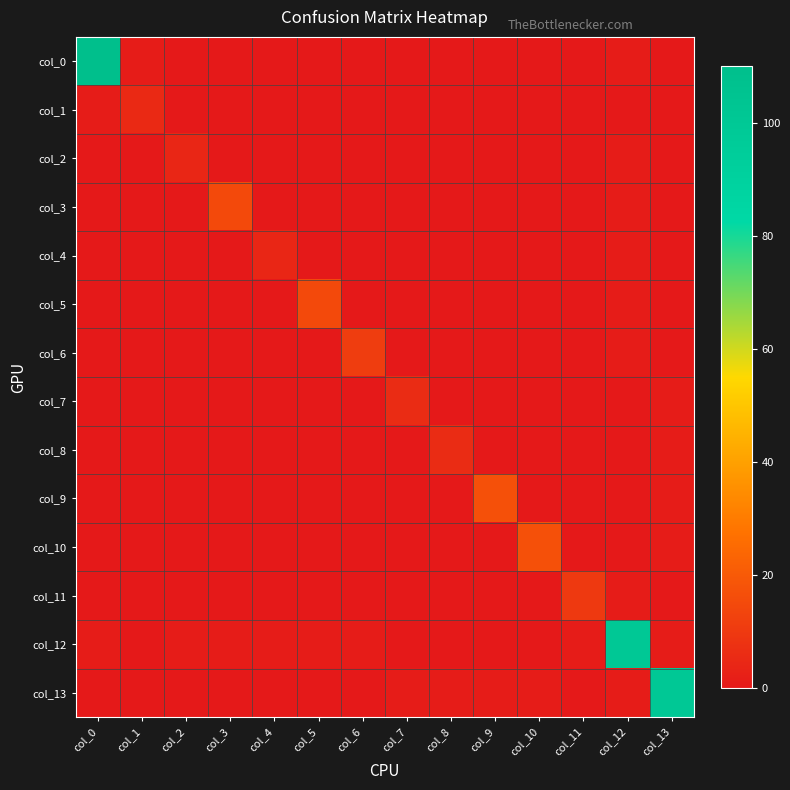

Reading left to right, transcribe all the data shown in this chart.

col_0: col_0=110	col_1=1	col_2=0	col_3=0	col_4=0	col_5=0	col_6=0	col_7=0	col_8=0	col_9=0	col_10=0	col_11=0	col_12=1	col_13=0
col_1: col_0=1	col_1=5	col_2=0	col_3=0	col_4=0	col_5=0	col_6=0	col_7=0	col_8=0	col_9=0	col_10=0	col_11=0	col_12=0	col_13=0
col_2: col_0=0	col_1=0	col_2=4	col_3=0	col_4=0	col_5=0	col_6=0	col_7=0	col_8=0	col_9=0	col_10=0	col_11=0	col_12=1	col_13=0
col_3: col_0=0	col_1=0	col_2=0	col_3=15	col_4=0	col_5=0	col_6=0	col_7=0	col_8=0	col_9=0	col_10=0	col_11=0	col_12=1	col_13=0
col_4: col_0=0	col_1=0	col_2=0	col_3=0	col_4=4	col_5=0	col_6=0	col_7=0	col_8=0	col_9=0	col_10=0	col_11=0	col_12=1	col_13=0
col_5: col_0=0	col_1=0	col_2=0	col_3=0	col_4=0	col_5=15	col_6=0	col_7=0	col_8=0	col_9=0	col_10=0	col_11=0	col_12=1	col_13=0
col_6: col_0=0	col_1=0	col_2=0	col_3=0	col_4=0	col_5=0	col_6=11	col_7=0	col_8=0	col_9=0	col_10=0	col_11=0	col_12=1	col_13=0
col_7: col_0=0	col_1=0	col_2=0	col_3=0	col_4=0	col_5=0	col_6=0	col_7=6	col_8=0	col_9=0	col_10=0	col_11=0	col_12=0	col_13=1
col_8: col_0=0	col_1=0	col_2=0	col_3=0	col_4=0	col_5=0	col_6=0	col_7=0	col_8=6	col_9=0	col_10=0	col_11=0	col_12=0	col_13=1
col_9: col_0=0	col_1=0	col_2=0	col_3=0	col_4=0	col_5=0	col_6=0	col_7=0	col_8=0	col_9=17	col_10=0	col_11=0	col_12=0	col_13=1
col_10: col_0=0	col_1=0	col_2=0	col_3=0	col_4=0	col_5=0	col_6=0	col_7=0	col_8=0	col_9=0	col_10=17	col_11=0	col_12=0	col_13=1
col_11: col_0=0	col_1=0	col_2=0	col_3=0	col_4=0	col_5=0	col_6=0	col_7=0	col_8=0	col_9=0	col_10=0	col_11=10	col_12=1	col_13=0
col_12: col_0=1	col_1=0	col_2=1	col_3=1	col_4=1	col_5=1	col_6=1	col_7=0	col_8=0	col_9=0	col_10=0	col_11=1	col_12=100	col_13=1
col_13: col_0=0	col_1=0	col_2=0	col_3=0	col_4=0	col_5=0	col_6=0	col_7=1	col_8=1	col_9=1	col_10=1	col_11=0	col_12=1	col_13=100